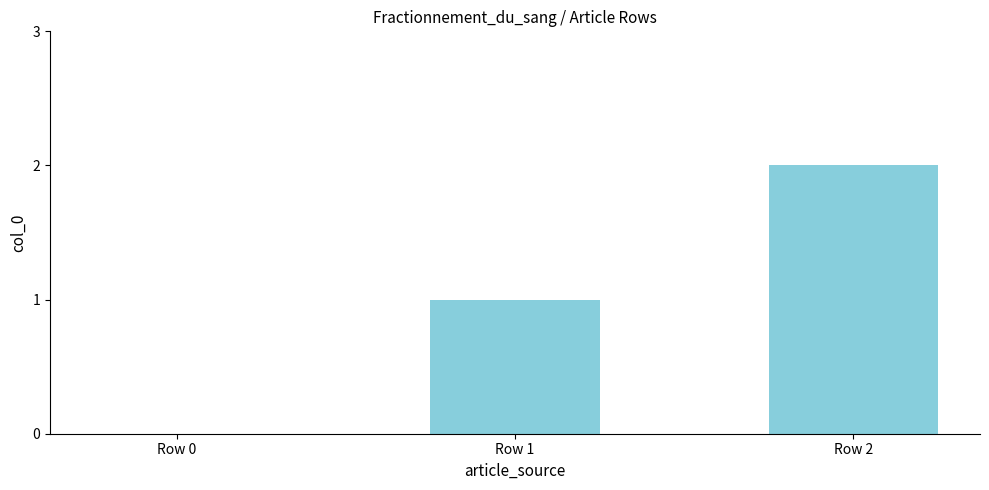

Reading left to right, list all the values displayed in this chart.

0	1	2